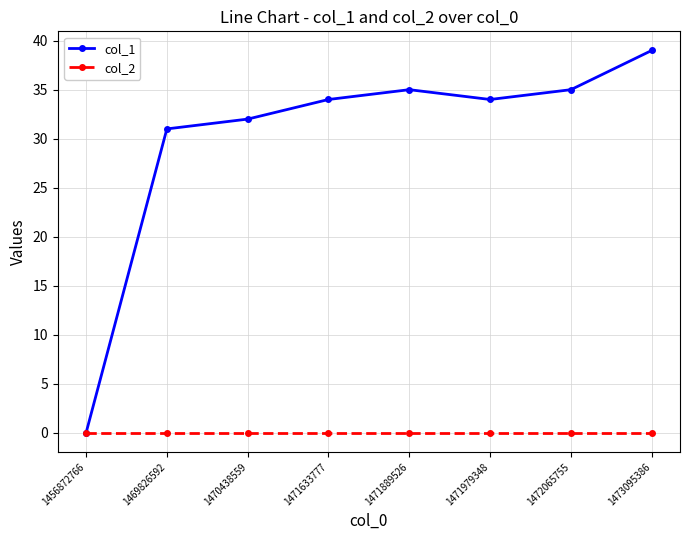

Rank the series at 1471979348 from highest to lowest value.

col_1, col_2